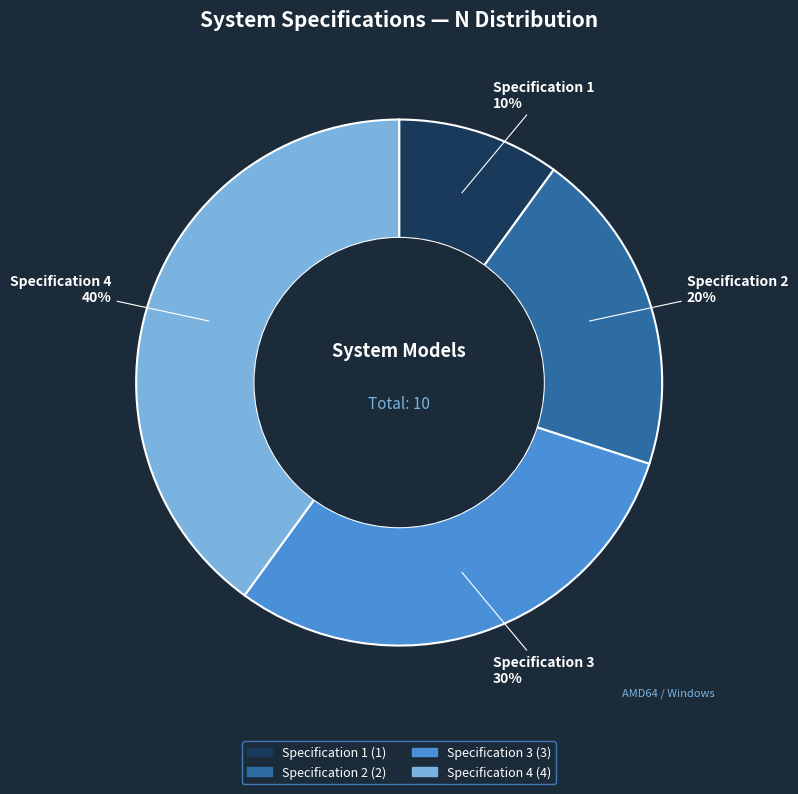

What percentage is the Specification 4 slice, to the nearest percent?

40%